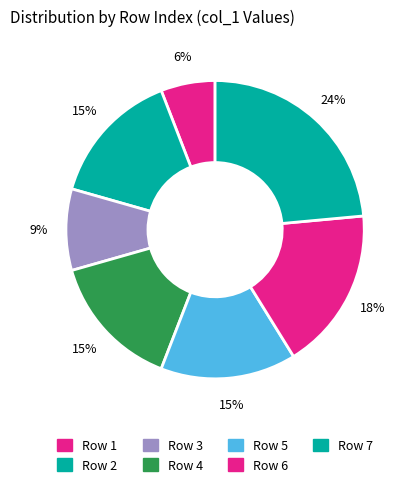

Which slice is the largest?

7